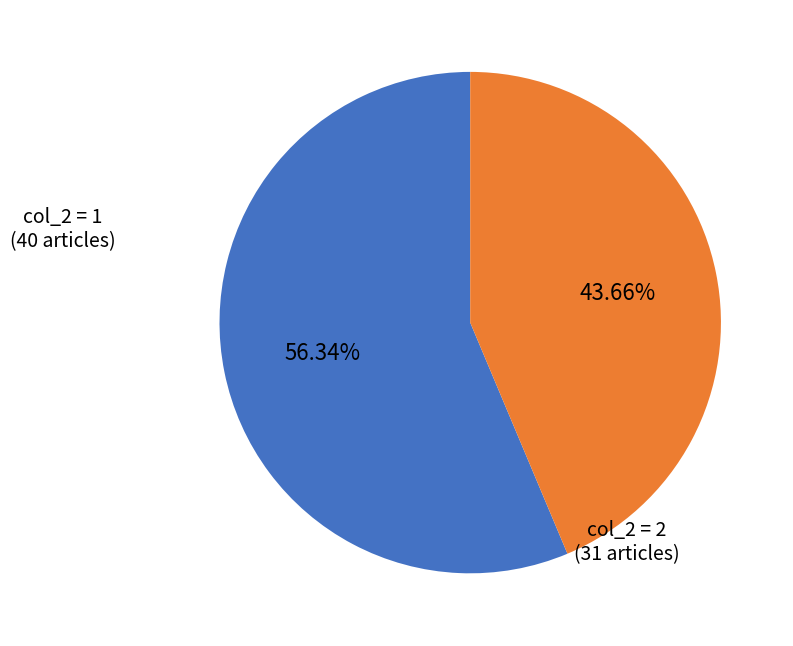

Does any single category account for the majority?

Yes